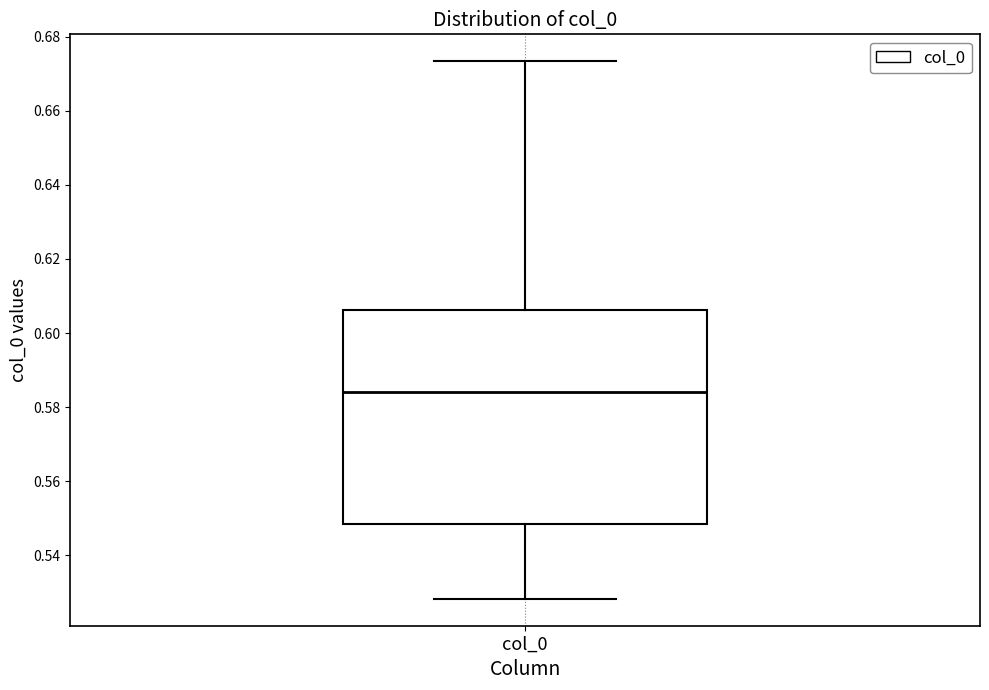

Transcribe this box plot: give where the median line is, the range the box spans, and where the two whiskers end, as read against the y-axis. The values are not printed on the chart, so give them approximately, as read against the axis.

median 0.584, box 0.548 to 0.606, whiskers 0.528 to 0.674